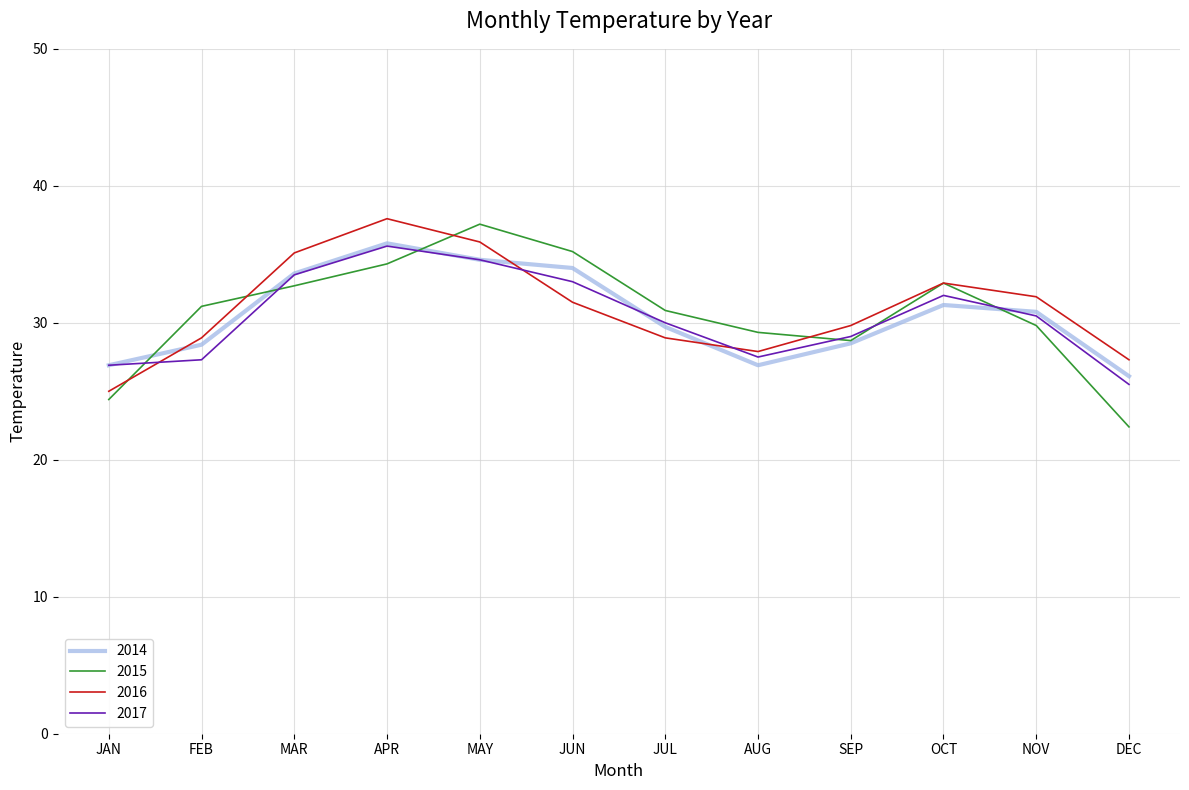

Is it true that 2015 equals 9.8 at FEB?

False